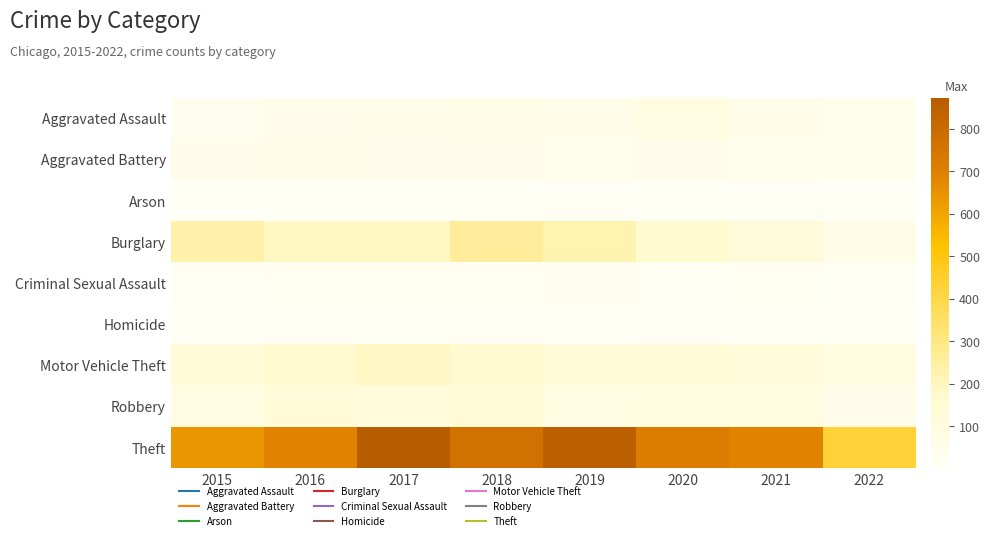

Which series changed the most between 2015 and 2016?

Theft